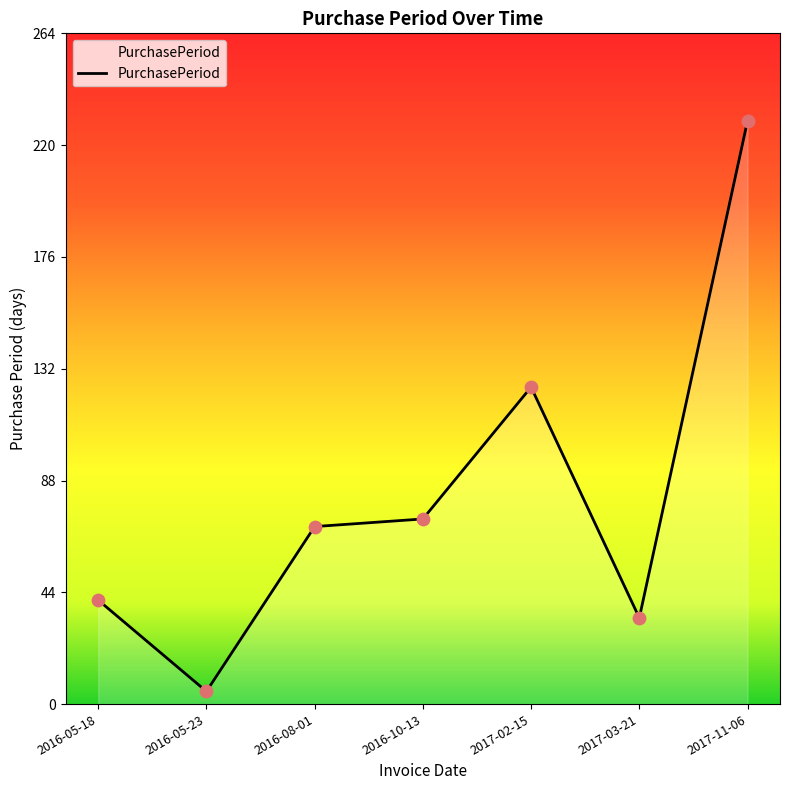

Which has a higher value, 2016-08-01 or 2016-05-23?

2016-08-01